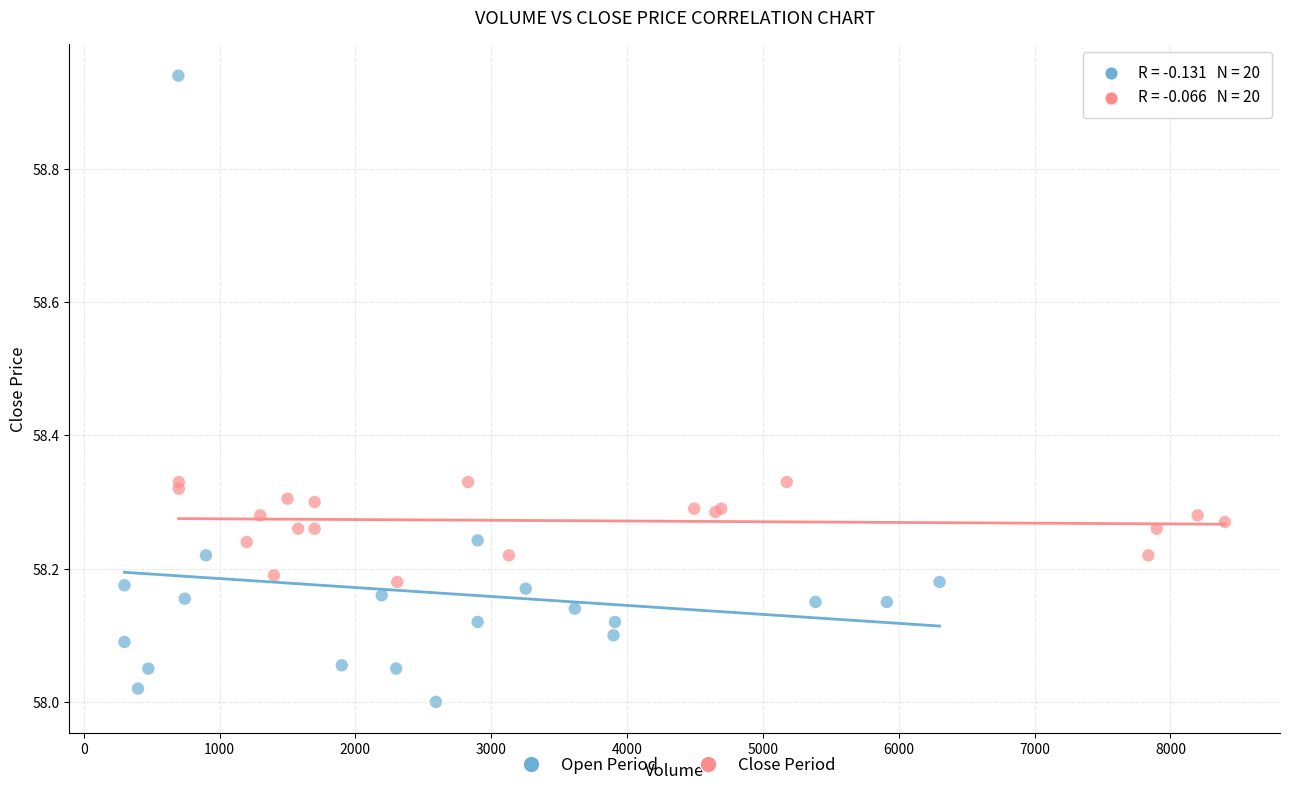

Which series contains the lowest Y value?

Open Period